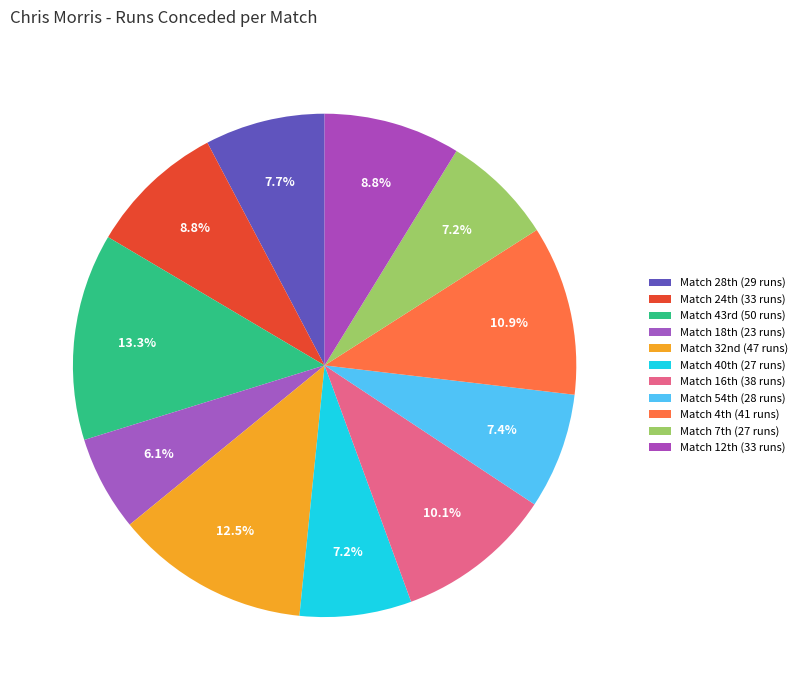

How many segments does this pie chart have?

11